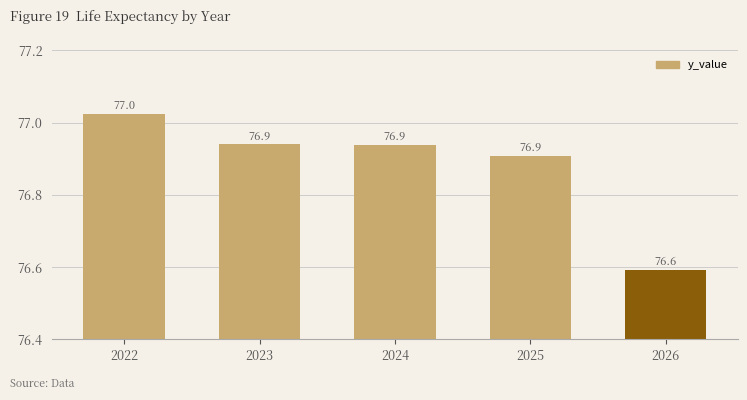

What is the sum of all values?

384.4